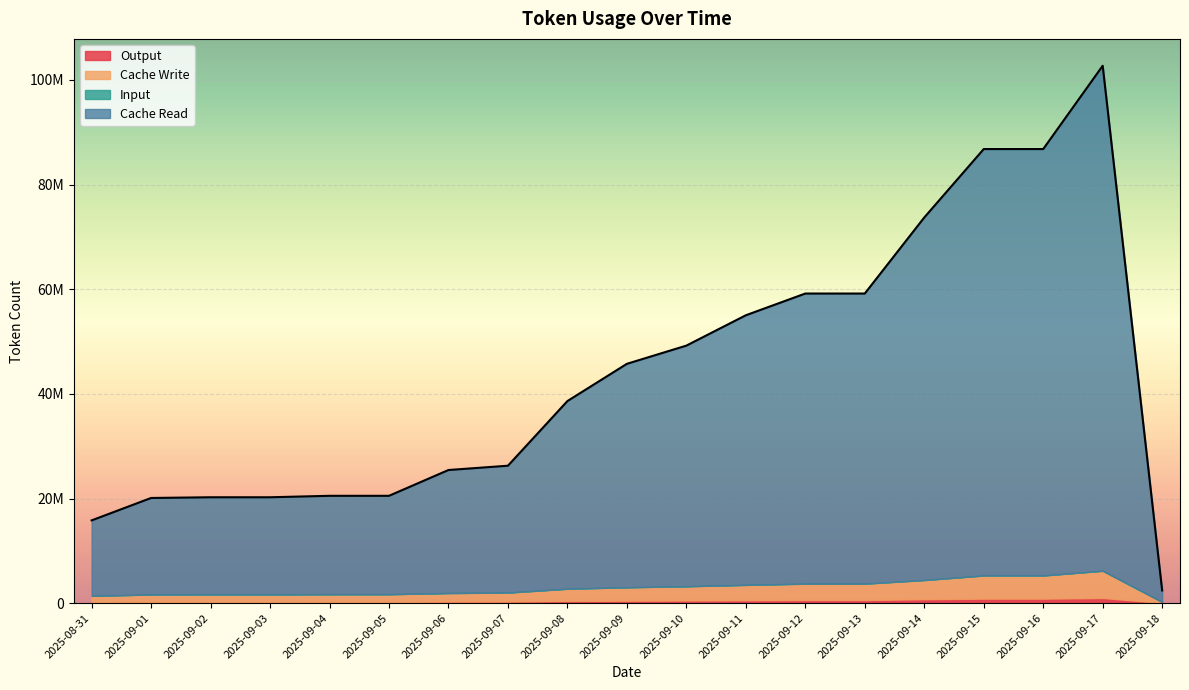

Rank the series at 2025-09-17 from highest to lowest value.

Cache Read, Cache Write, Output, Input